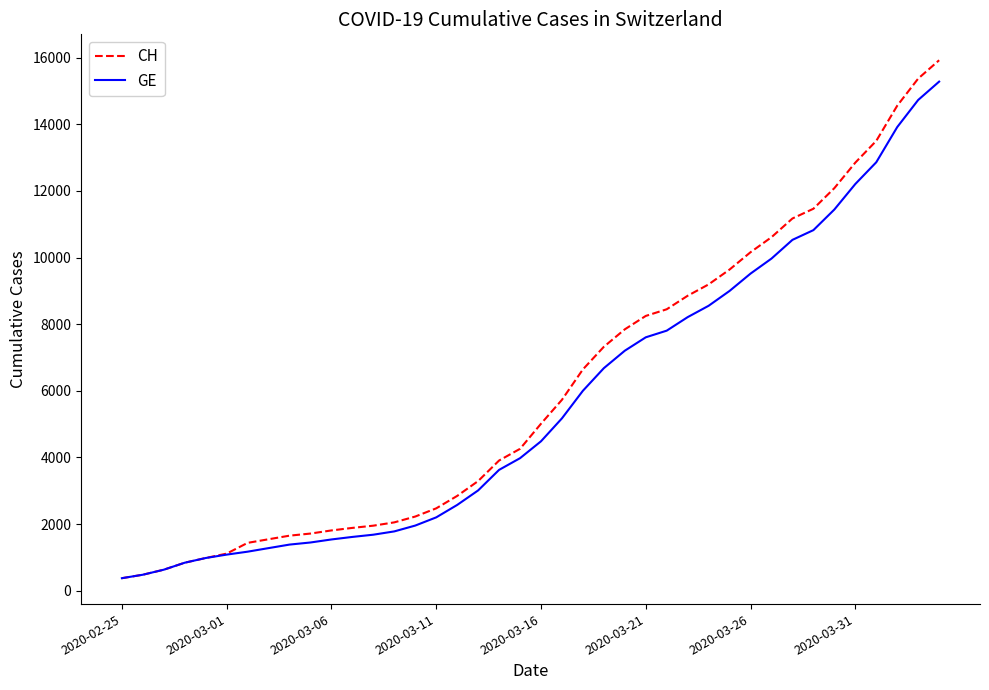

What is the difference between the second highest and minimum values in the CH series?

15000